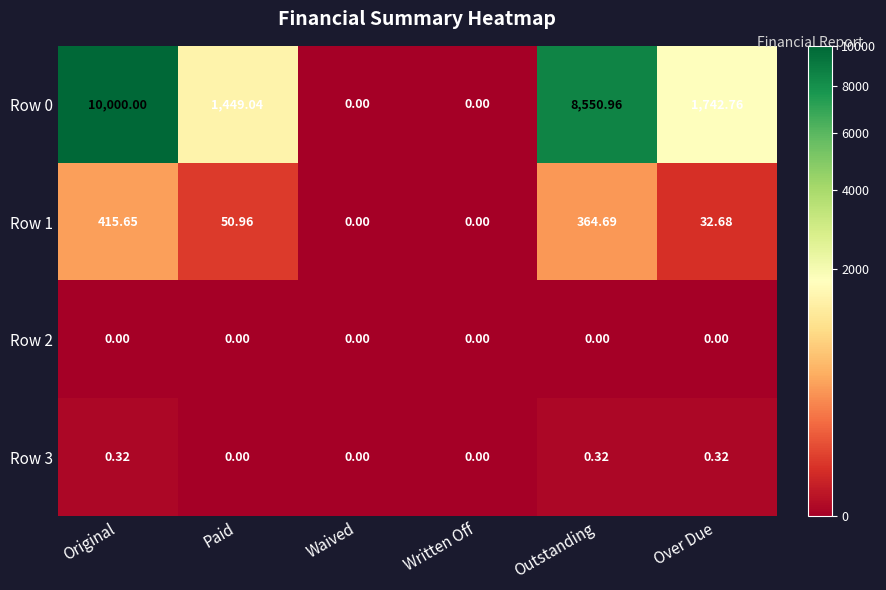

What is the total value across all series at Over Due?

1775.8